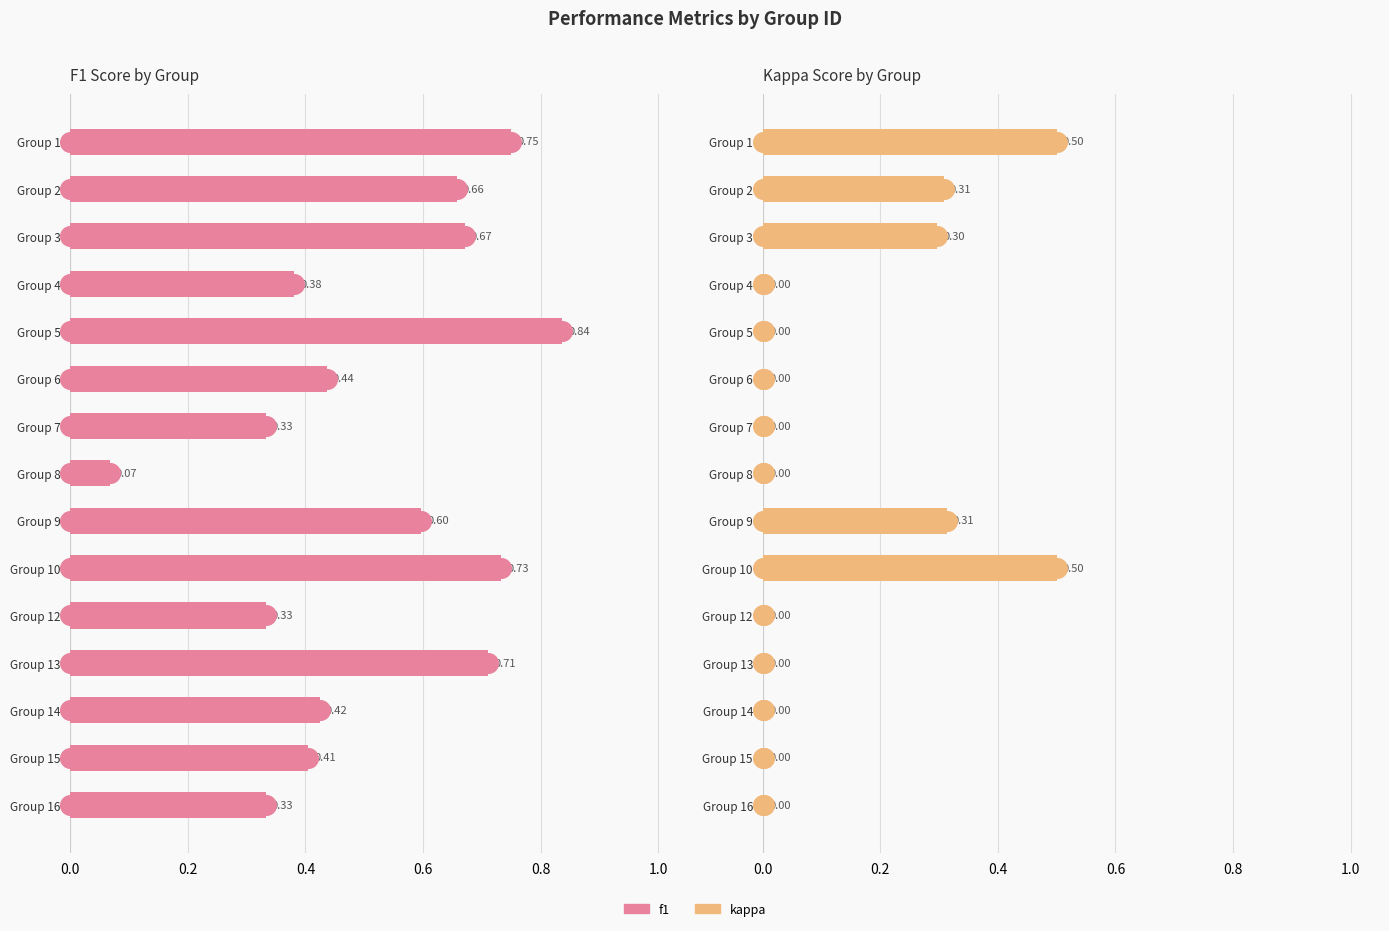

Which series has the widest spread of Y values?

f1